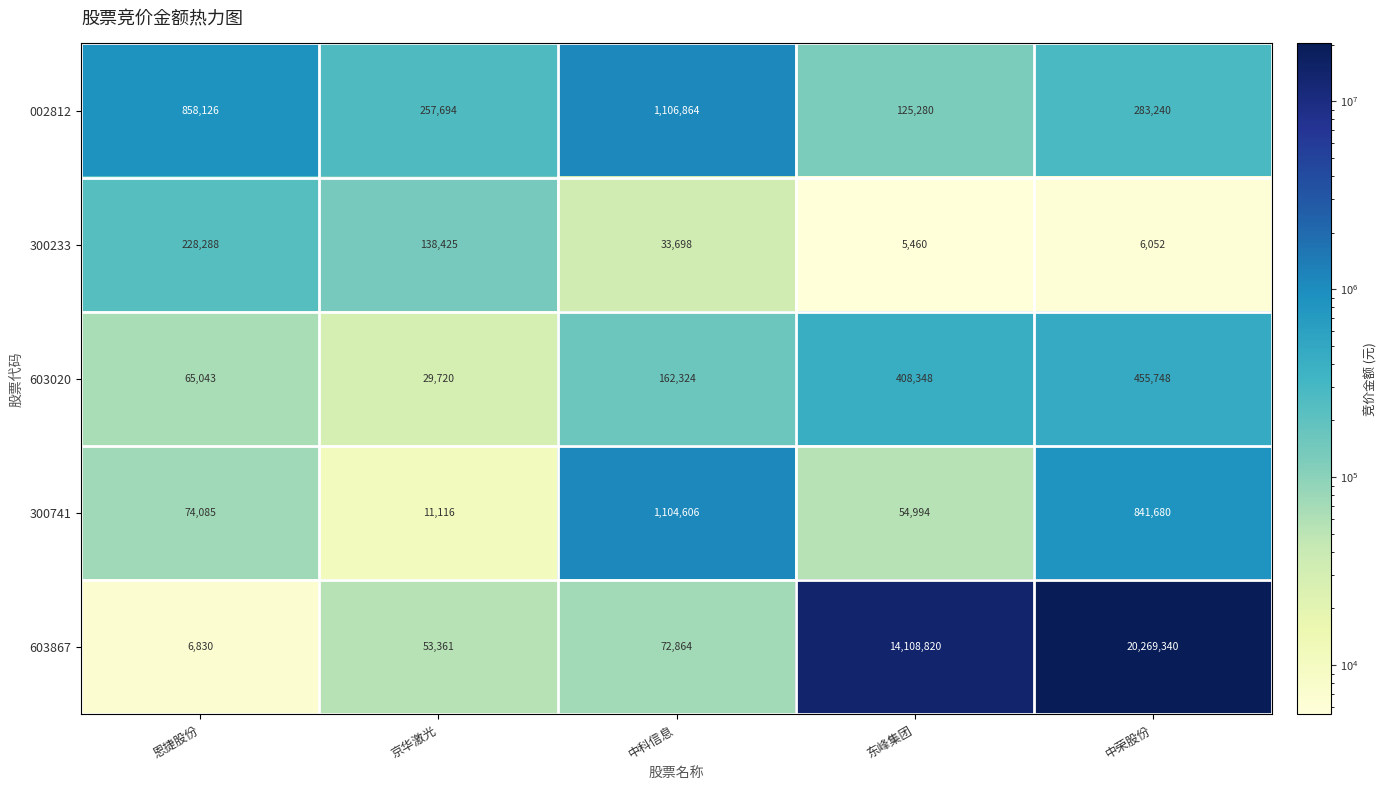

Rank the series at 东峰集团 from lowest to highest value.

300233, 300741, 002812, 603020, 603867